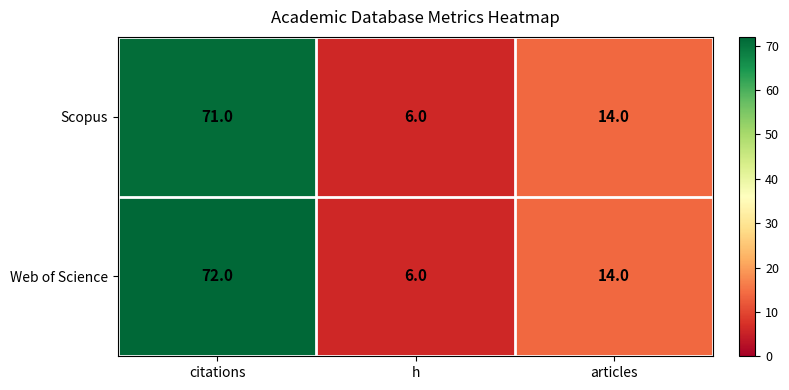

What is the maximum value shown in the chart?

72